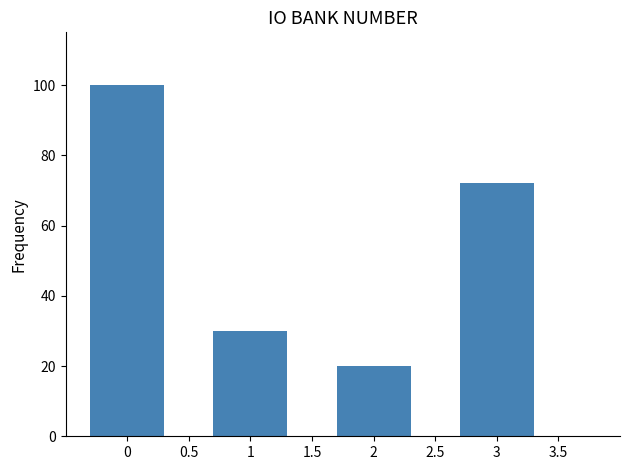

Over which range of the x-axis is the bar tallest?

-0.5 to 0.5